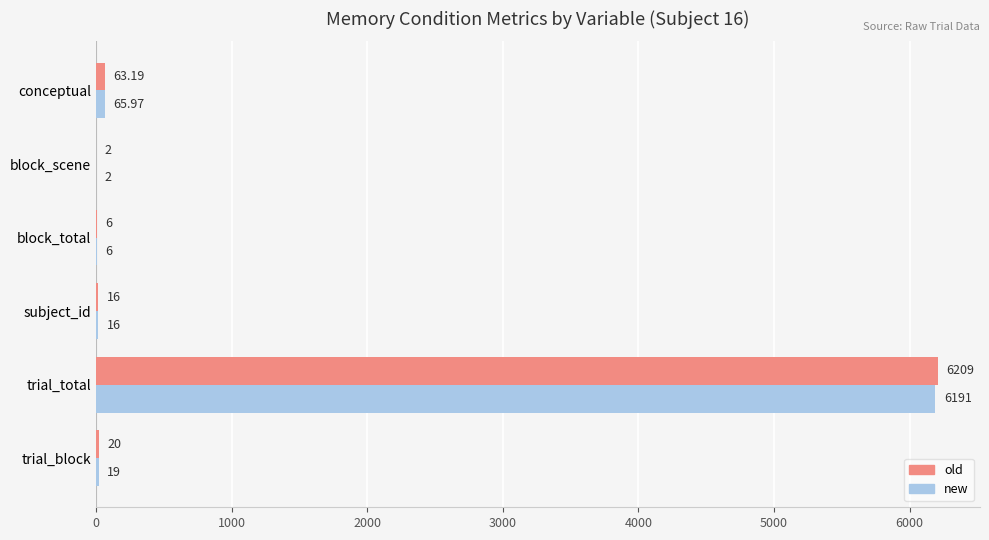

How many series are shown in this chart?

2